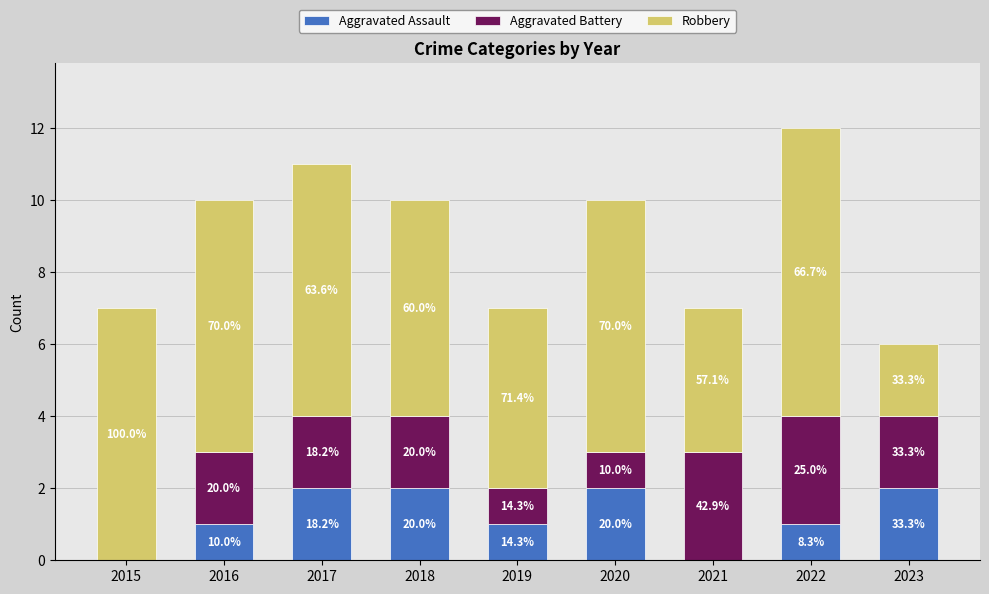

Are the bars horizontal?

No